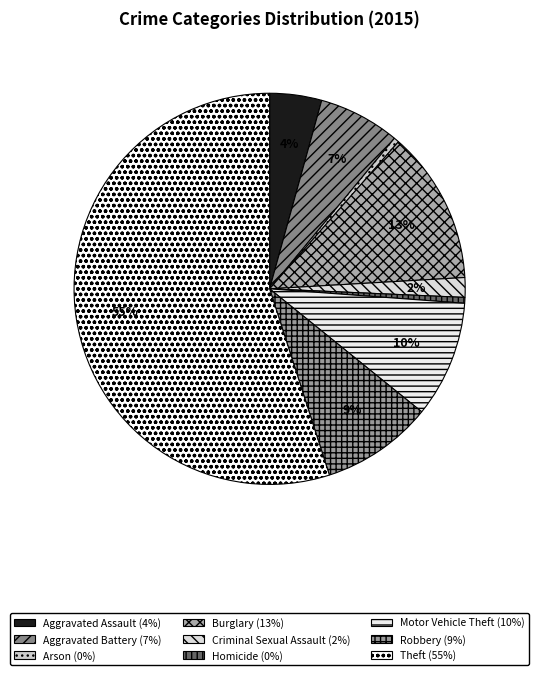

Which slice represents more than half of the pie?

Theft